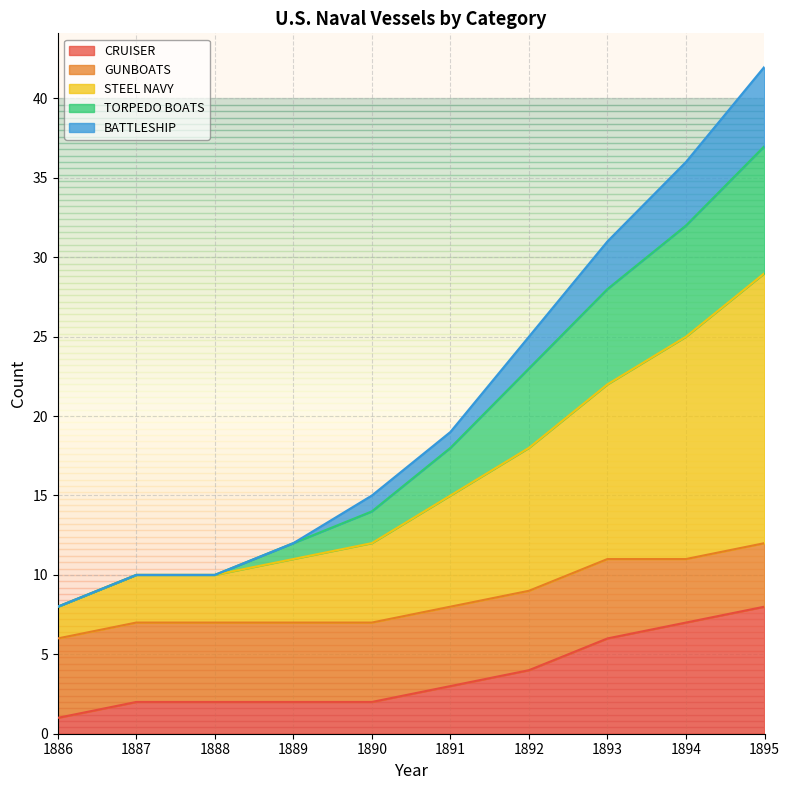

True or false: CRUISER has a value of 1 at 1894.

False